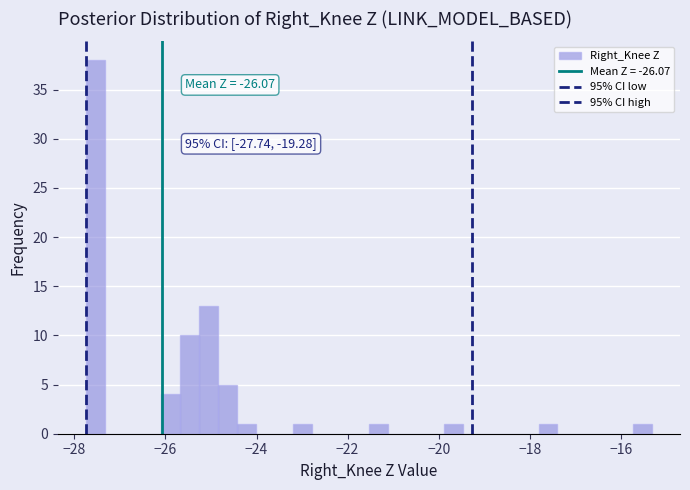

Read against the x-axis, roughly where is the centre of the tallest bar?

-27.6